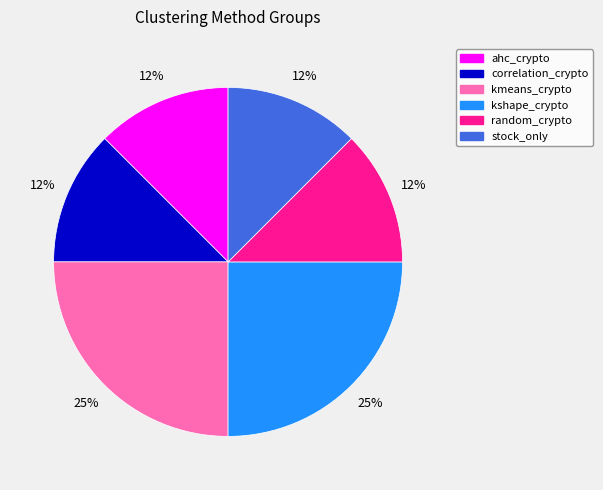

True or false: random_crypto accounts for 12% of the total.

True